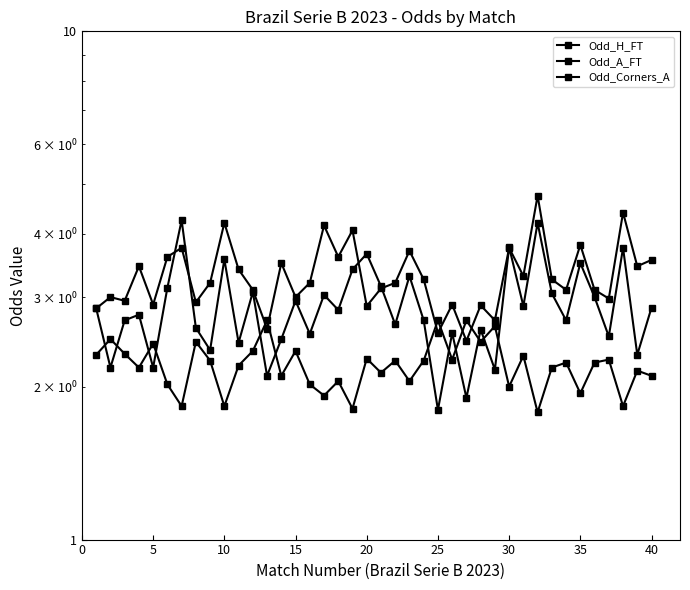

What is the minimum value shown in the chart?

1.8